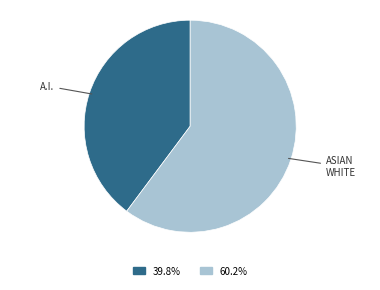

Rank the categories by value from lowest to highest.

A.I., ASIAN WHITE